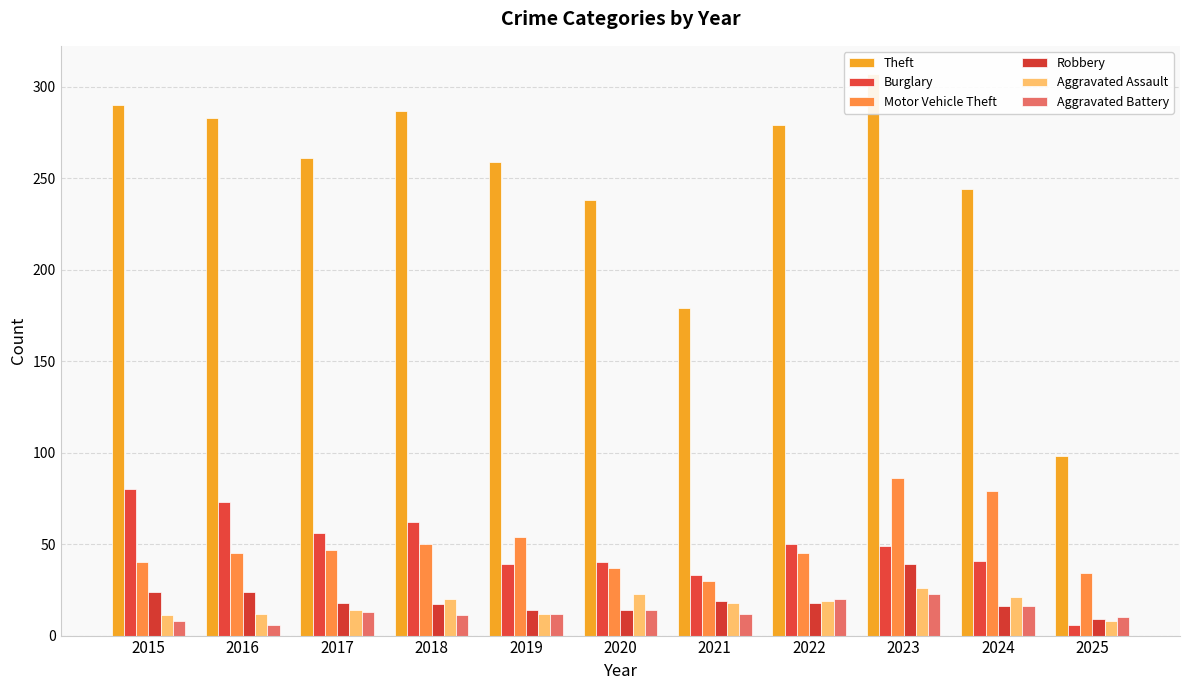

Which series has the largest total across all categories?

Theft